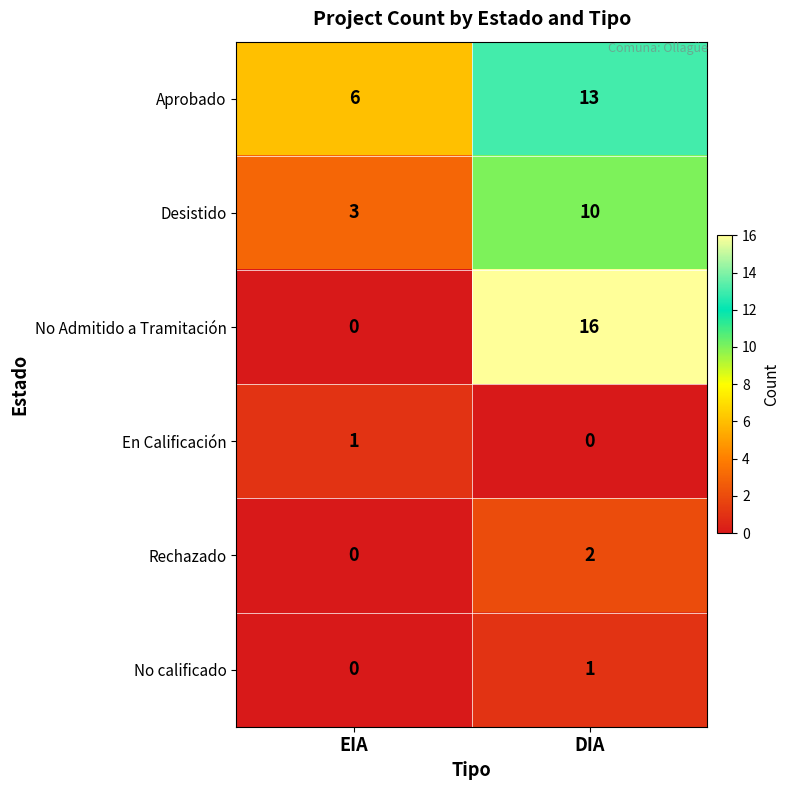

Reading left to right, what are all the values shown in this chart?

Aprobado: EIA=6	DIA=13
Desistido: EIA=3	DIA=10
No Admitido a Tramitación: EIA=0	DIA=16
En Calificación: EIA=1	DIA=0
Rechazado: EIA=0	DIA=2
No calificado: EIA=0	DIA=1